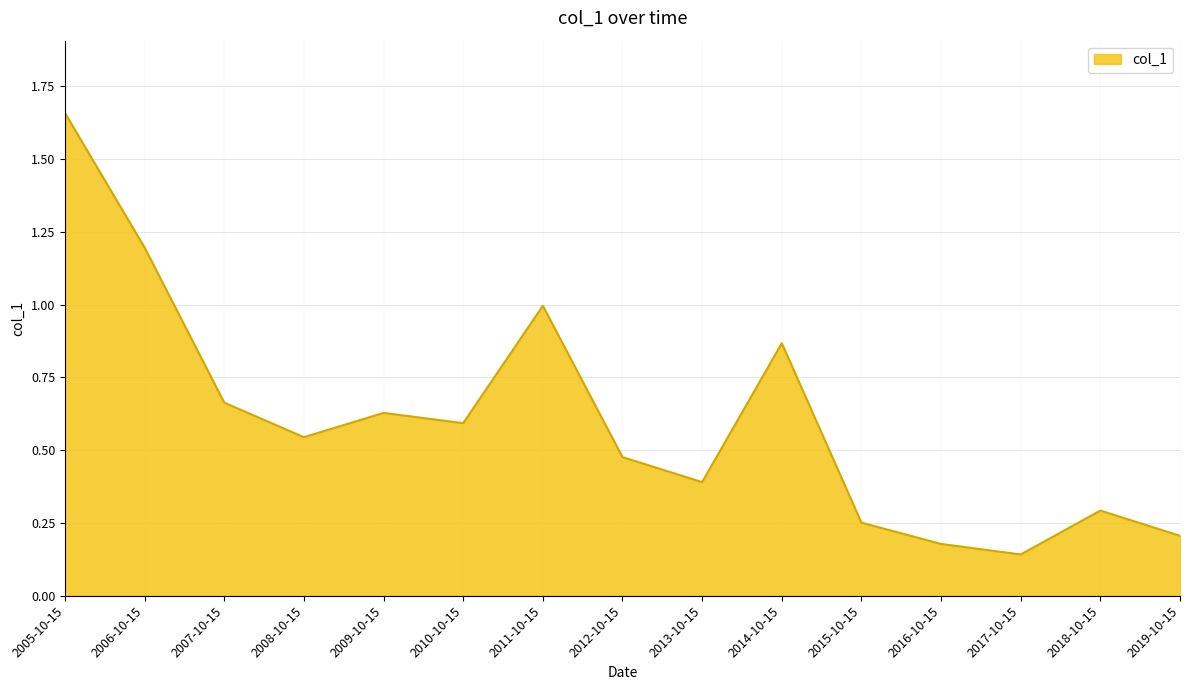

Rank the categories by value from highest to lowest.

2005-10-15, 2006-10-15, 2011-10-15, 2014-10-15, 2007-10-15, 2009-10-15, 2010-10-15, 2008-10-15, 2012-10-15, 2013-10-15, 2018-10-15, 2015-10-15, 2019-10-15, 2016-10-15, 2017-10-15